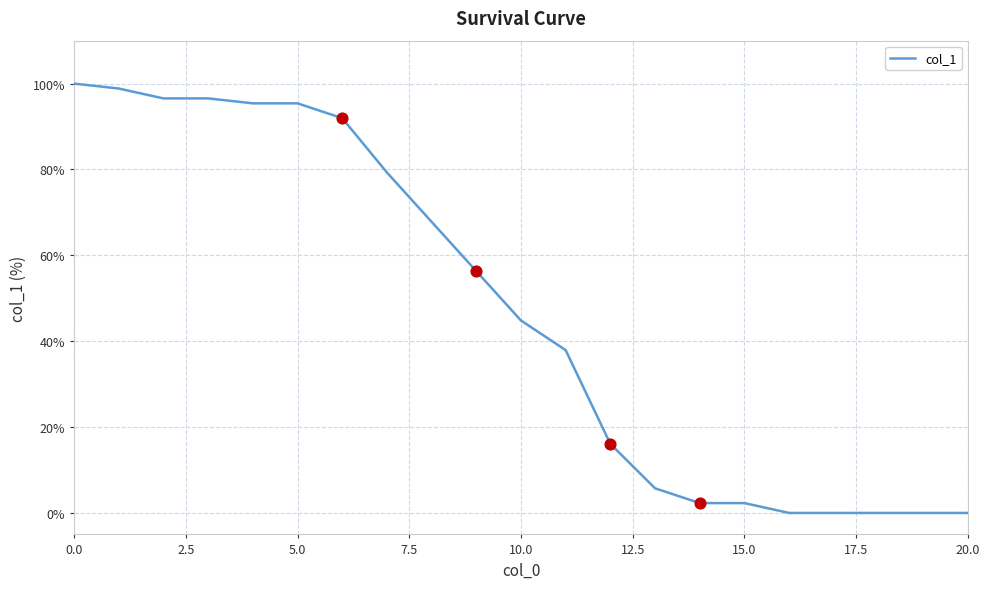

What is the greatest value displayed?

100.0